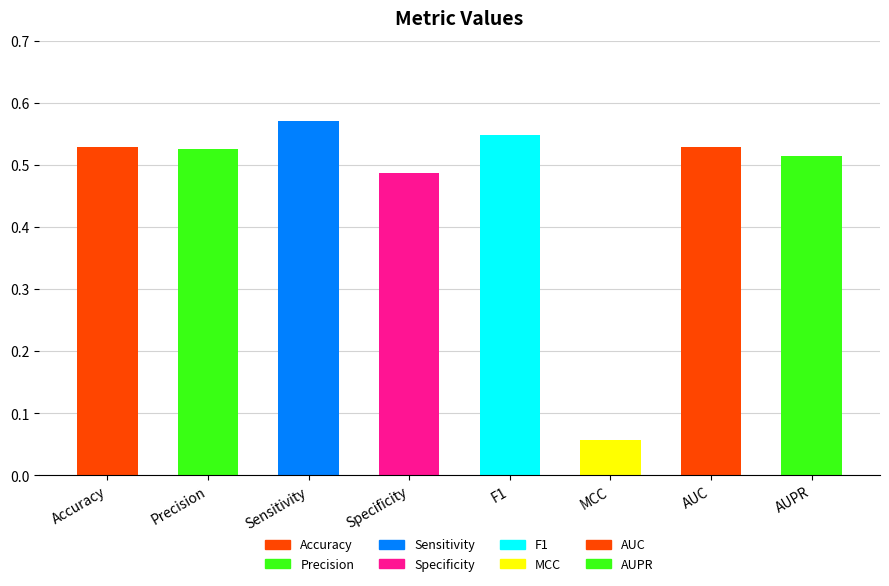

What is the change in value from MCC to AUPR?

+0.5